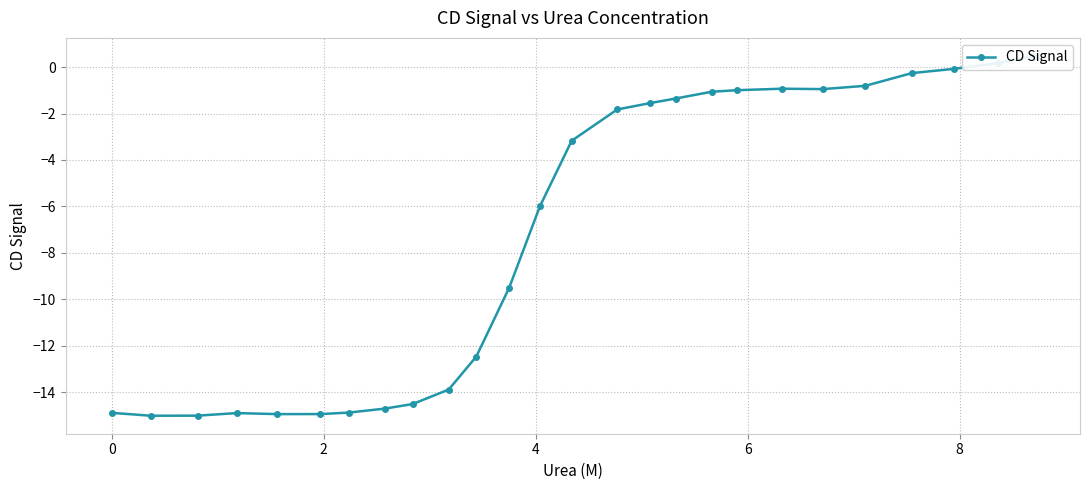

Is it true that the value at 0 is -15.0?

True